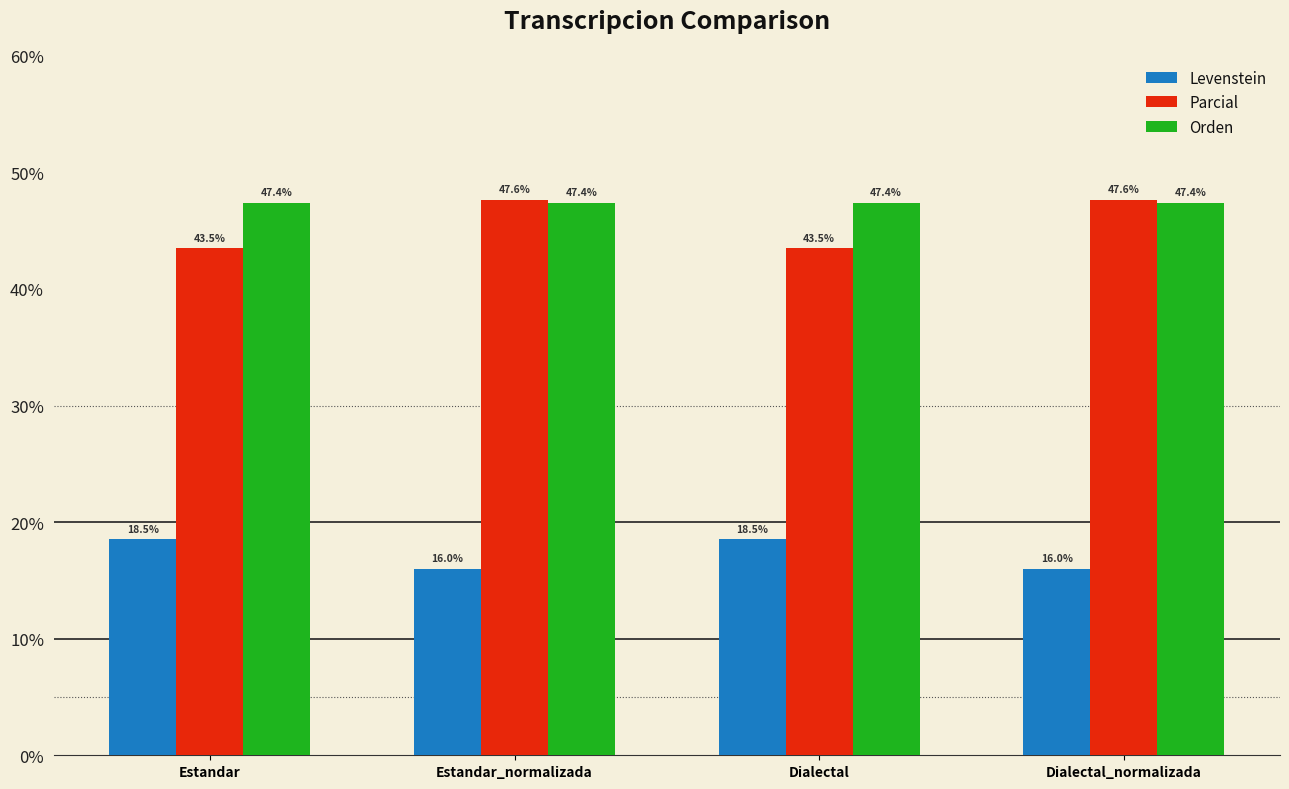

Reading left to right, list all the values displayed in this chart.

Levenstein: Estandar=18.5	Estandar_normalizada=16.0	Dialectal=18.5	Dialectal_normalizada=16.0
Parcial: Estandar=43.5	Estandar_normalizada=47.6	Dialectal=43.5	Dialectal_normalizada=47.6
Orden: Estandar=47.4	Estandar_normalizada=47.4	Dialectal=47.4	Dialectal_normalizada=47.4